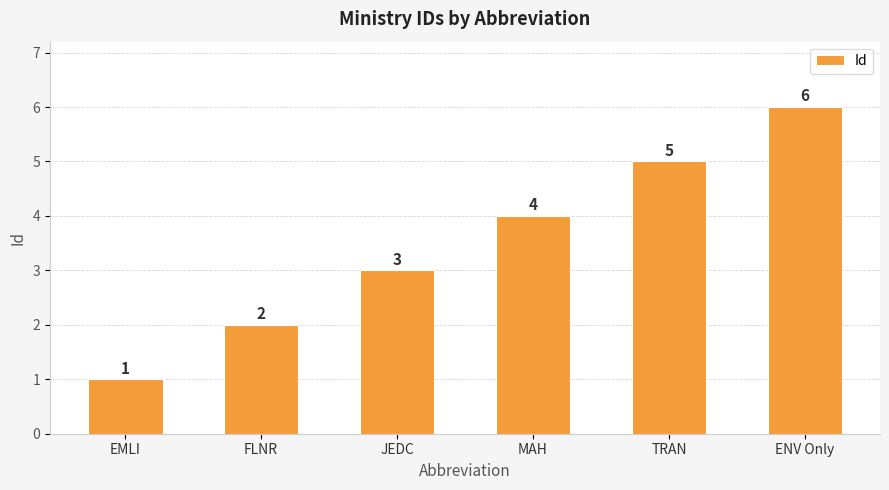

What is the difference between the maximum and minimum values?

5